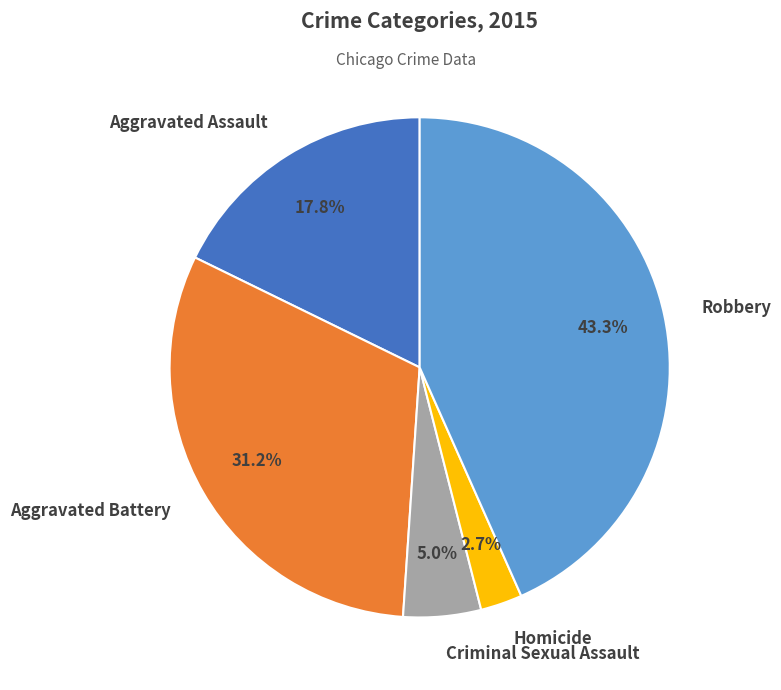

What percentage is NOT represented by Aggravated Battery?

68.8%